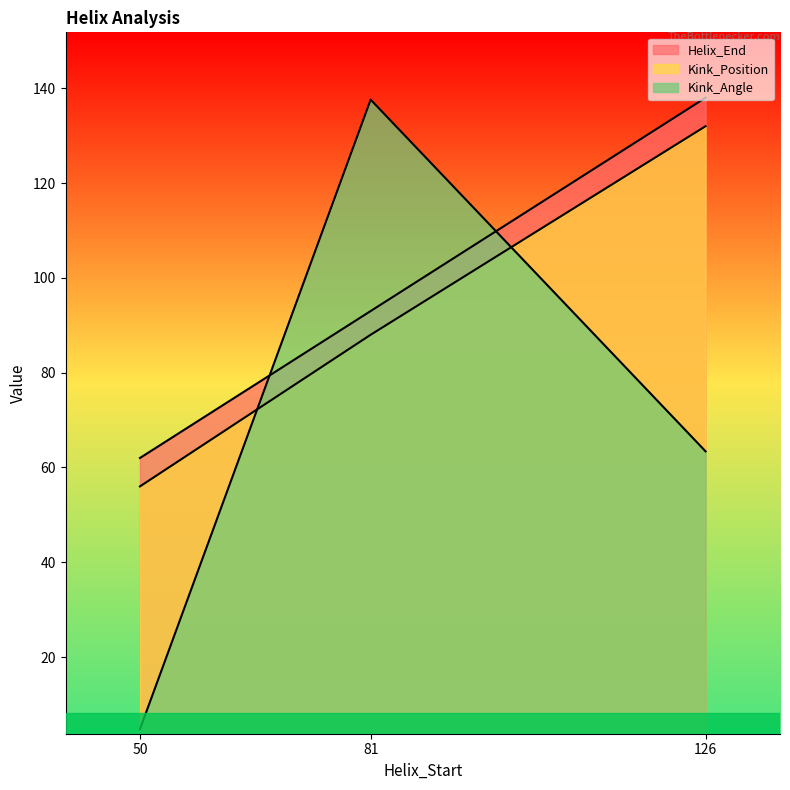

Which series has the widest spread of values?

Kink_Angle